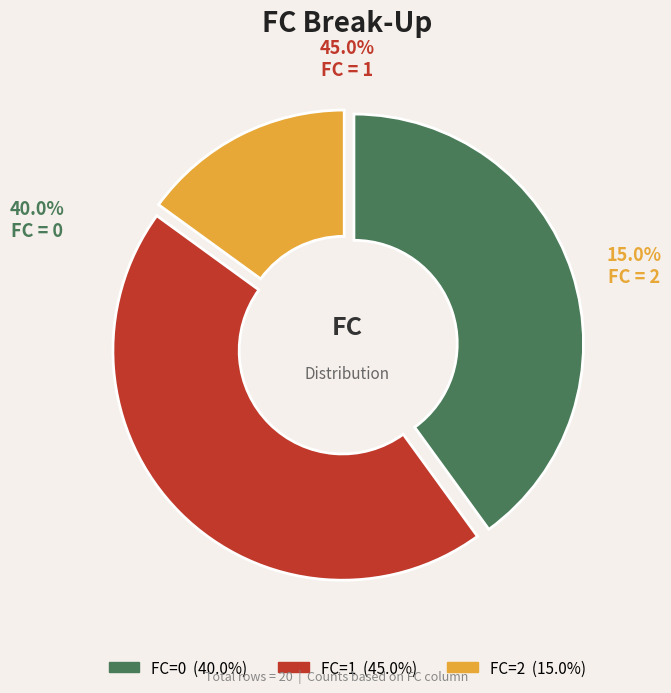

How much of the chart is everything except 0?

60.0%